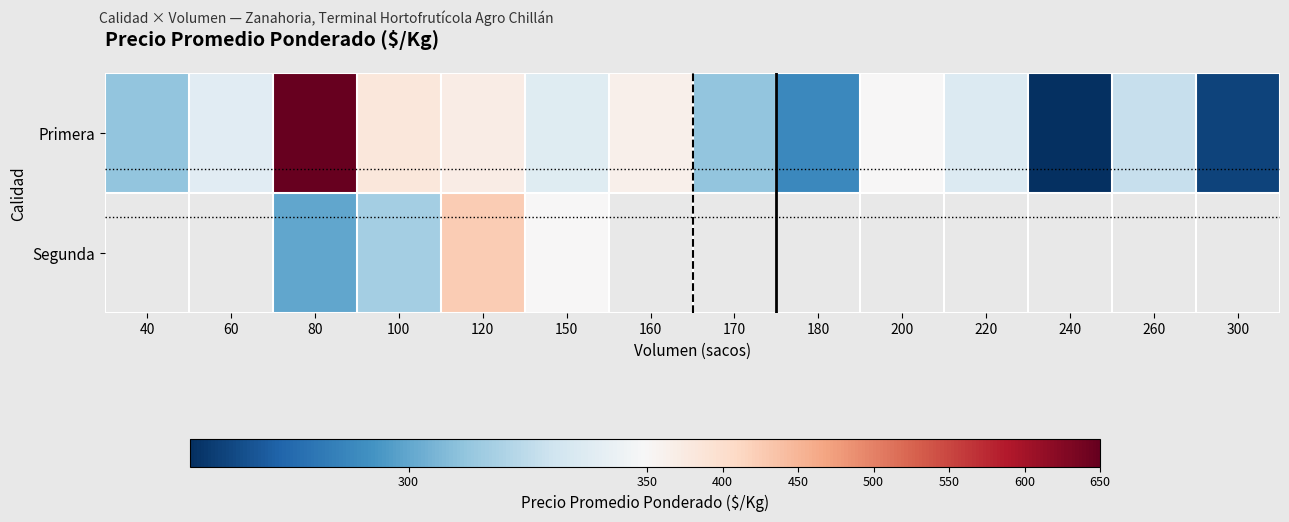

At which category is the sum across all series the highest?

80